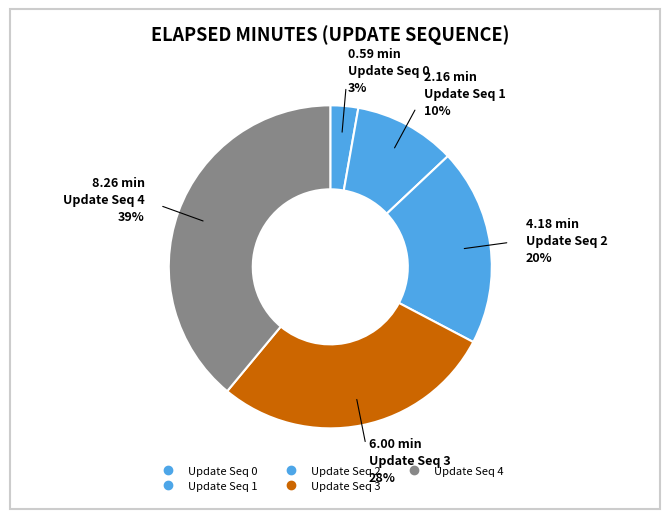

Count the number of slices in the pie.

5